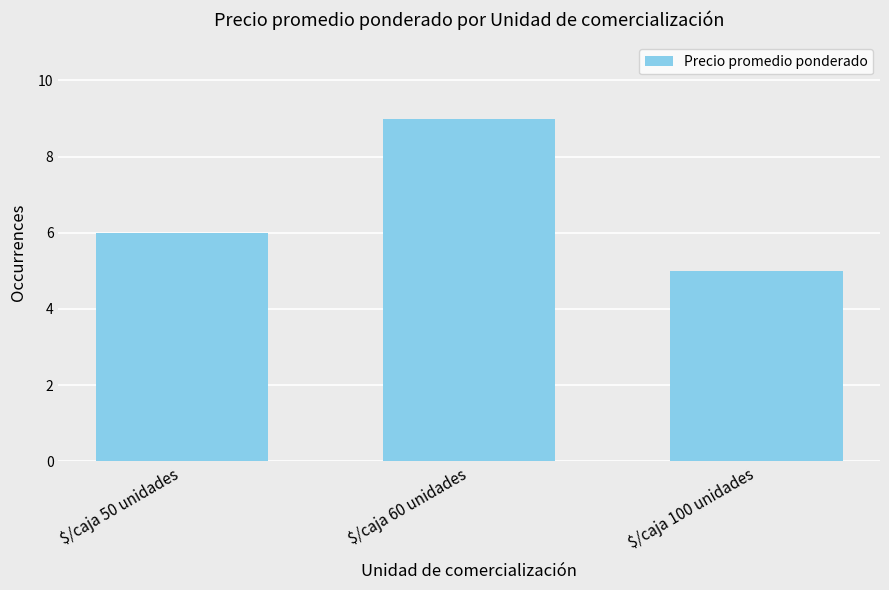

The chart shows a value of 15 at $/caja 60 unidades. True or false?

False